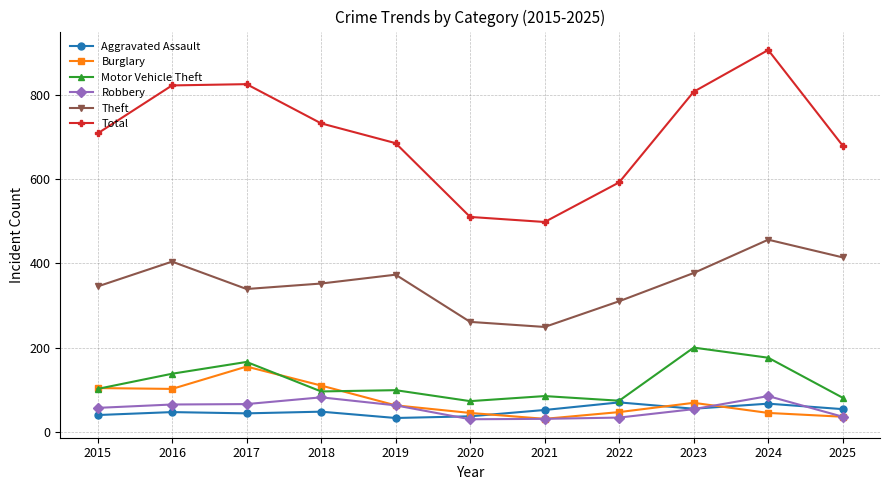

True or false: Theft and Aggravated Assault cross at least once.

False